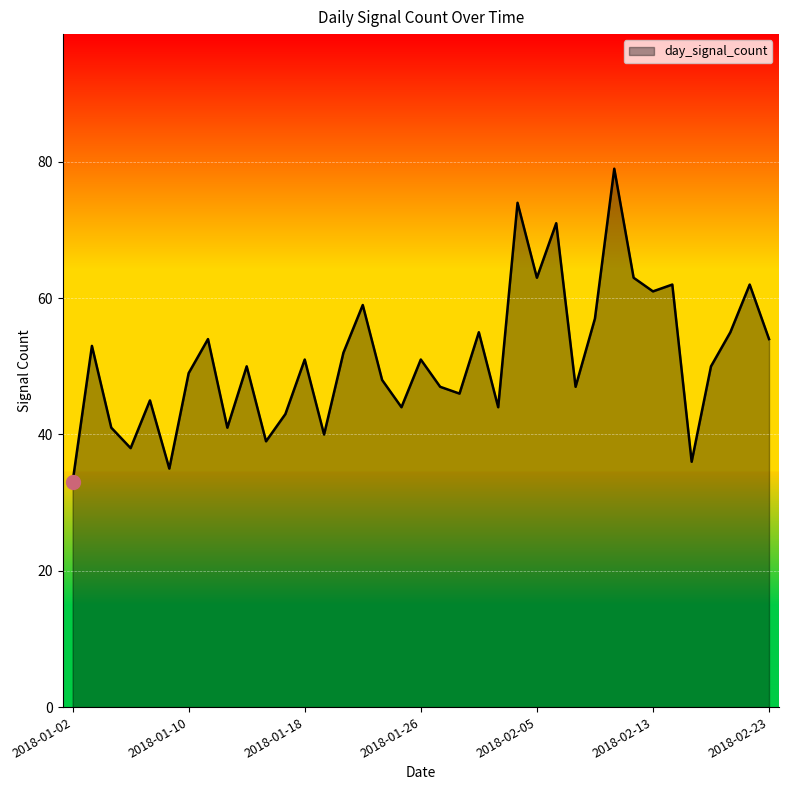

How many interior local valleys (lower than both neighbors) does the data have?

12